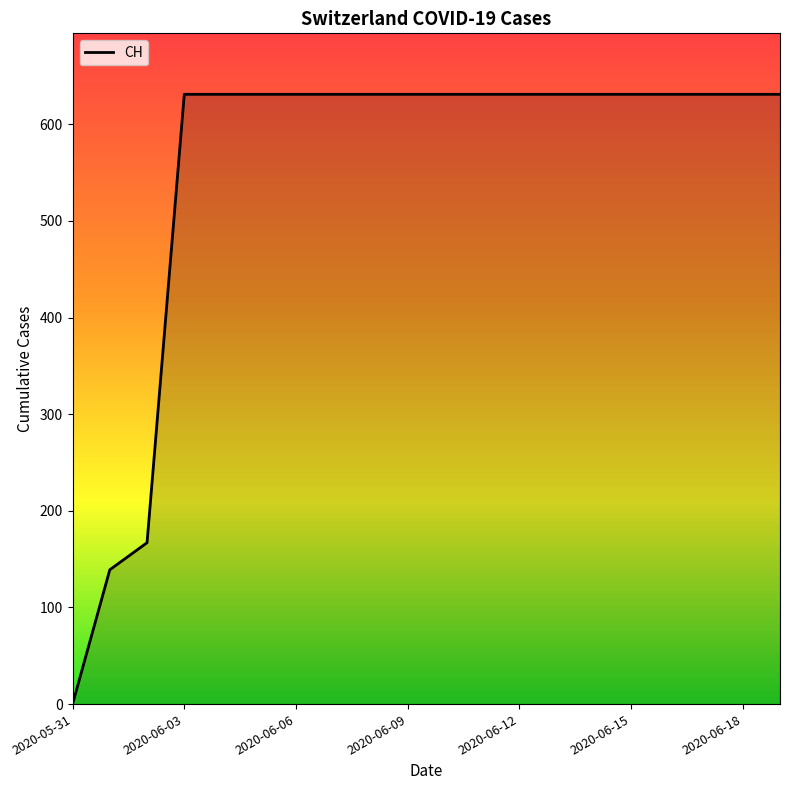

What is the maximum value shown in the chart?

631